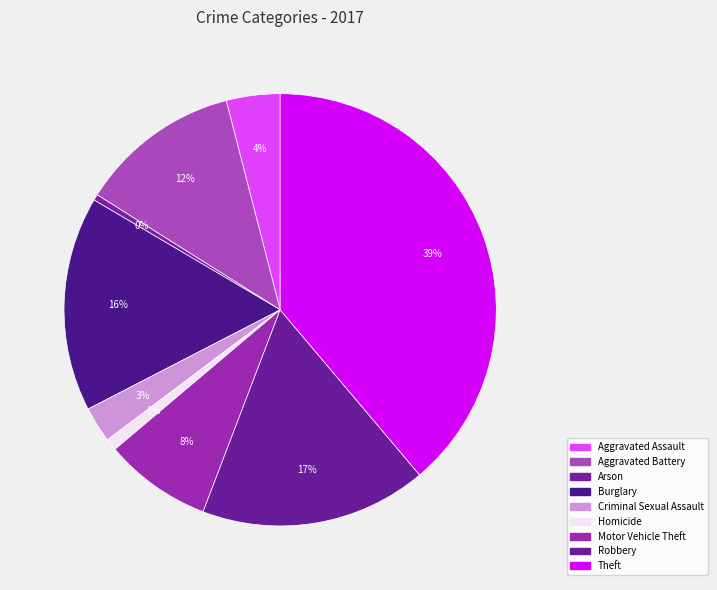

How many segments does this pie chart have?

9